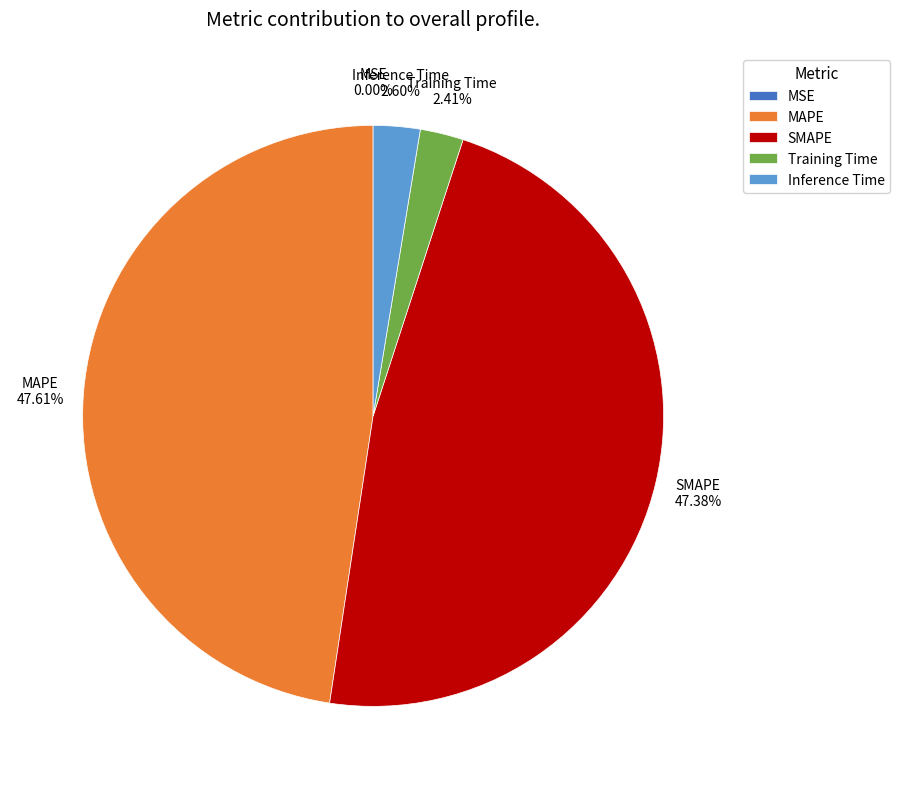

Which has a higher value, Training Time or SMAPE?

SMAPE